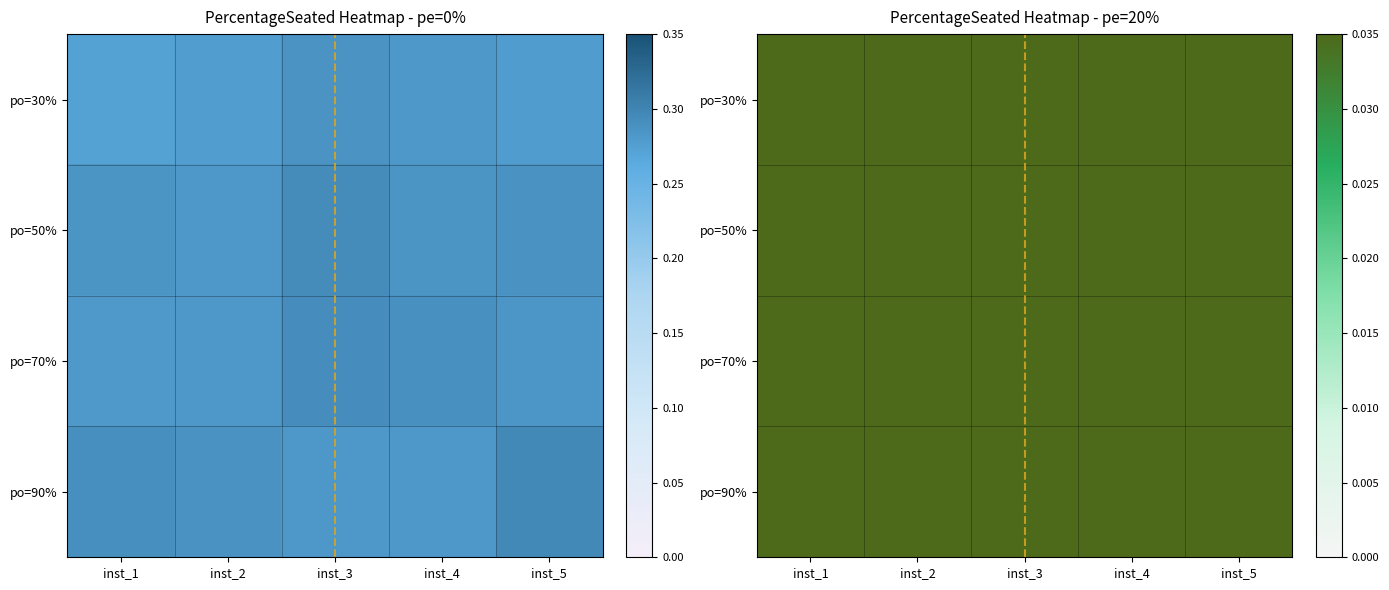

List the series in order of their peak value, highest first.

po=70%, po=90%, po=50%, po=30%